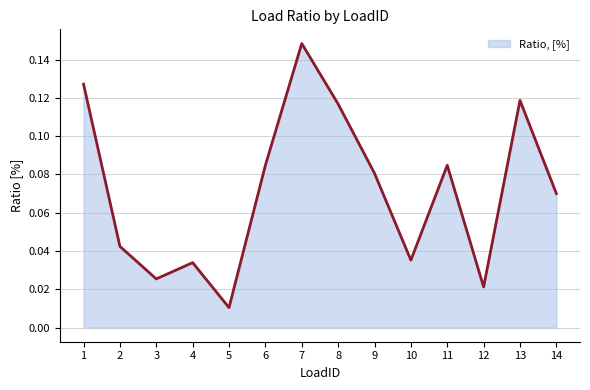

Which category has the highest value across all series?

7